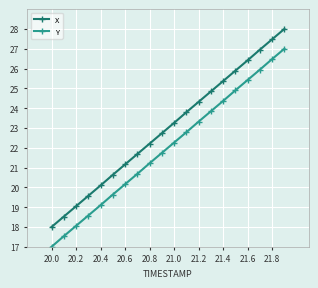

Count the number of data series in this chart.

2